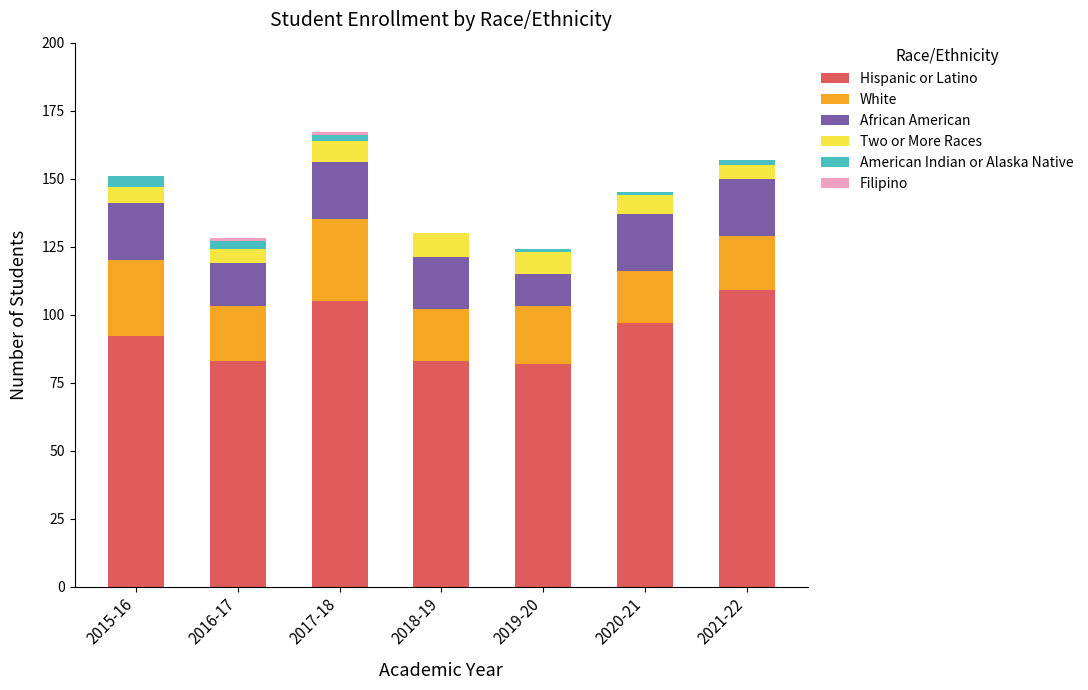

What is the difference between the Hispanic or Latino values at 2016-17 and 2017-18?

22